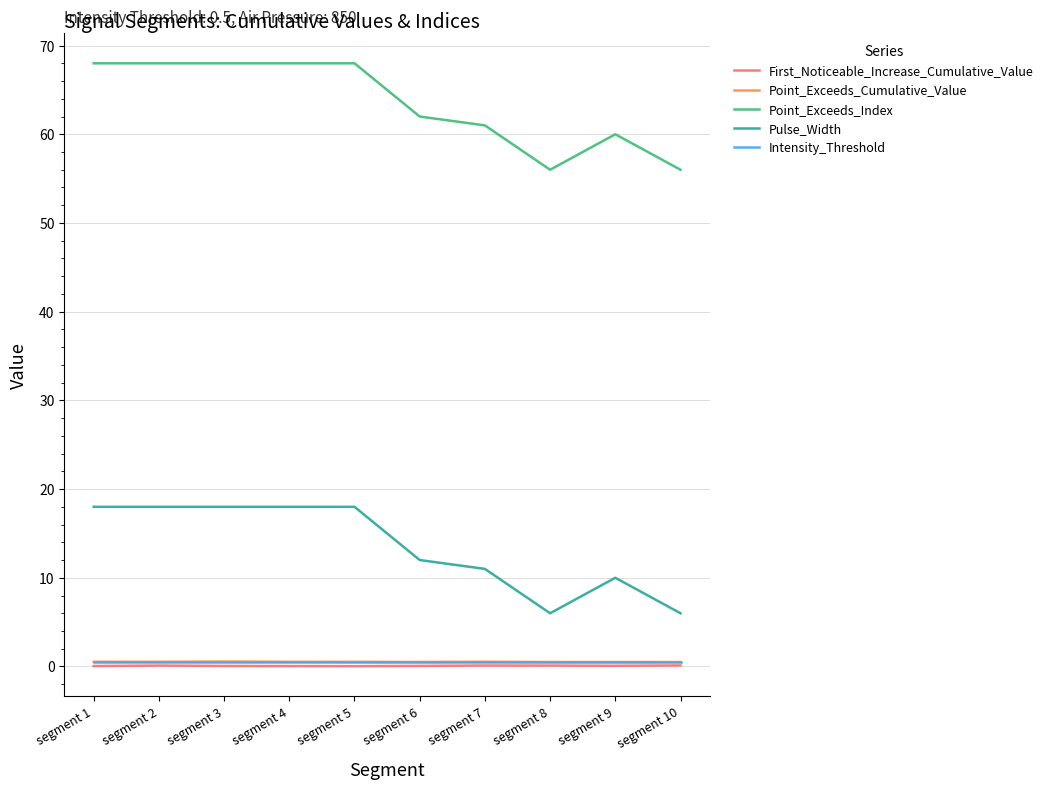

True or false: Point_Exceeds_Index and Point_Exceeds_Cumulative_Value cross at least once.

False